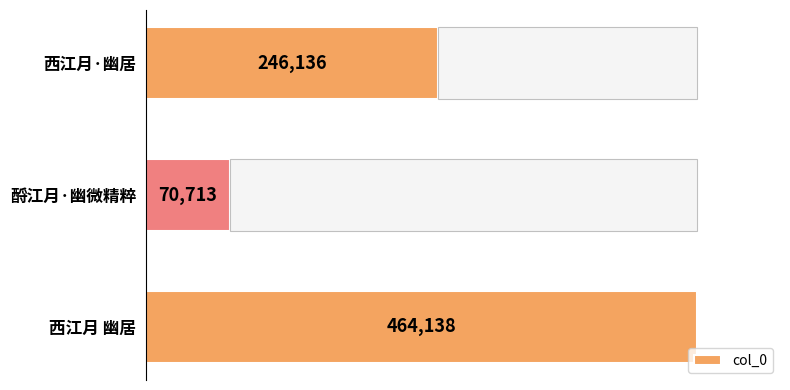

Which category has the highest value in the col_0 series?

西江月 幽居